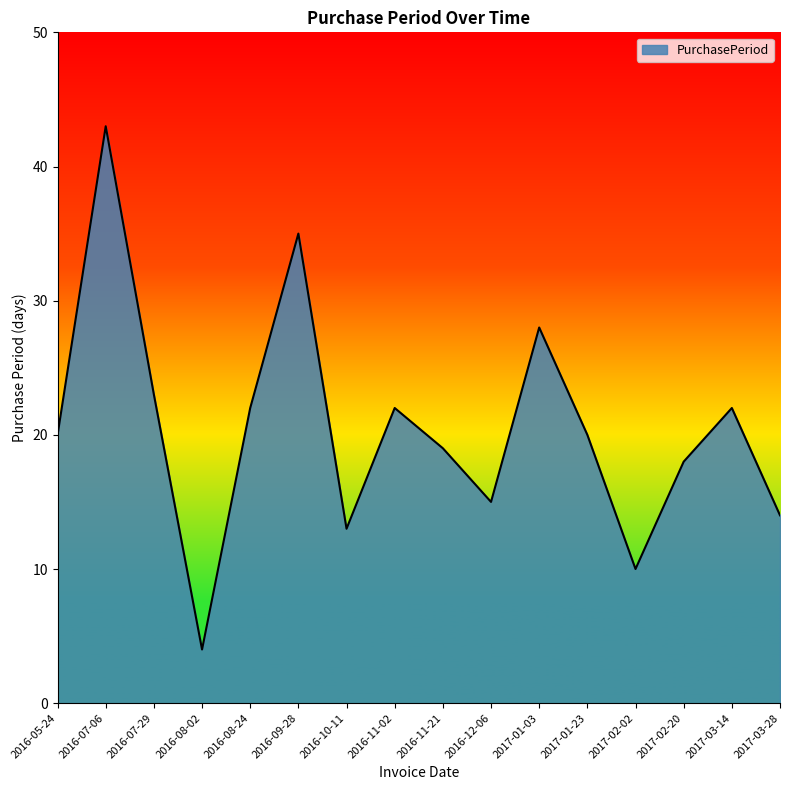

How many categories are shown in the chart?

16